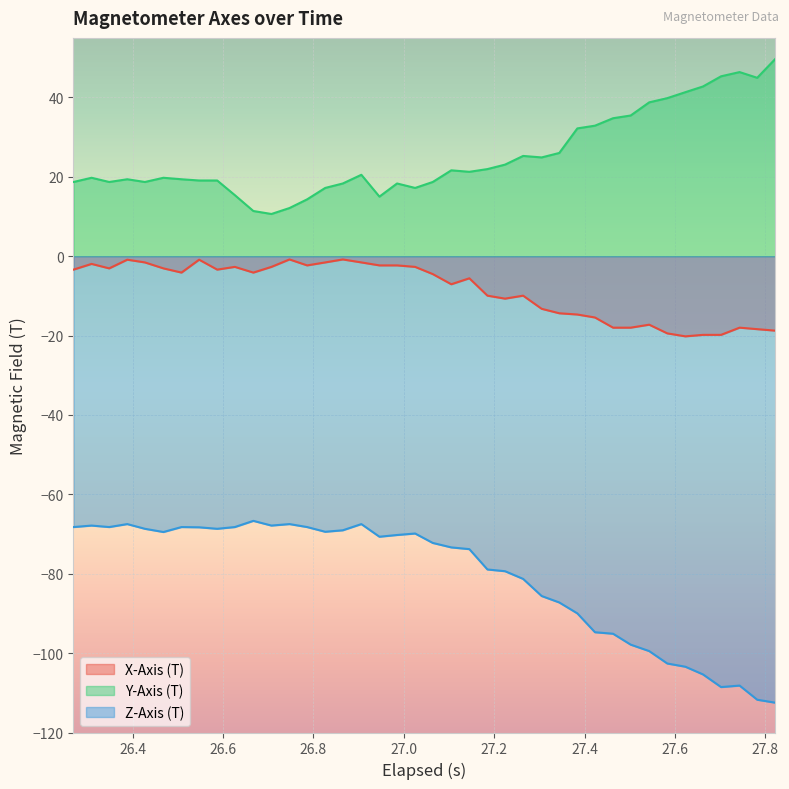

What is the maximum value shown in the chart?

49.7